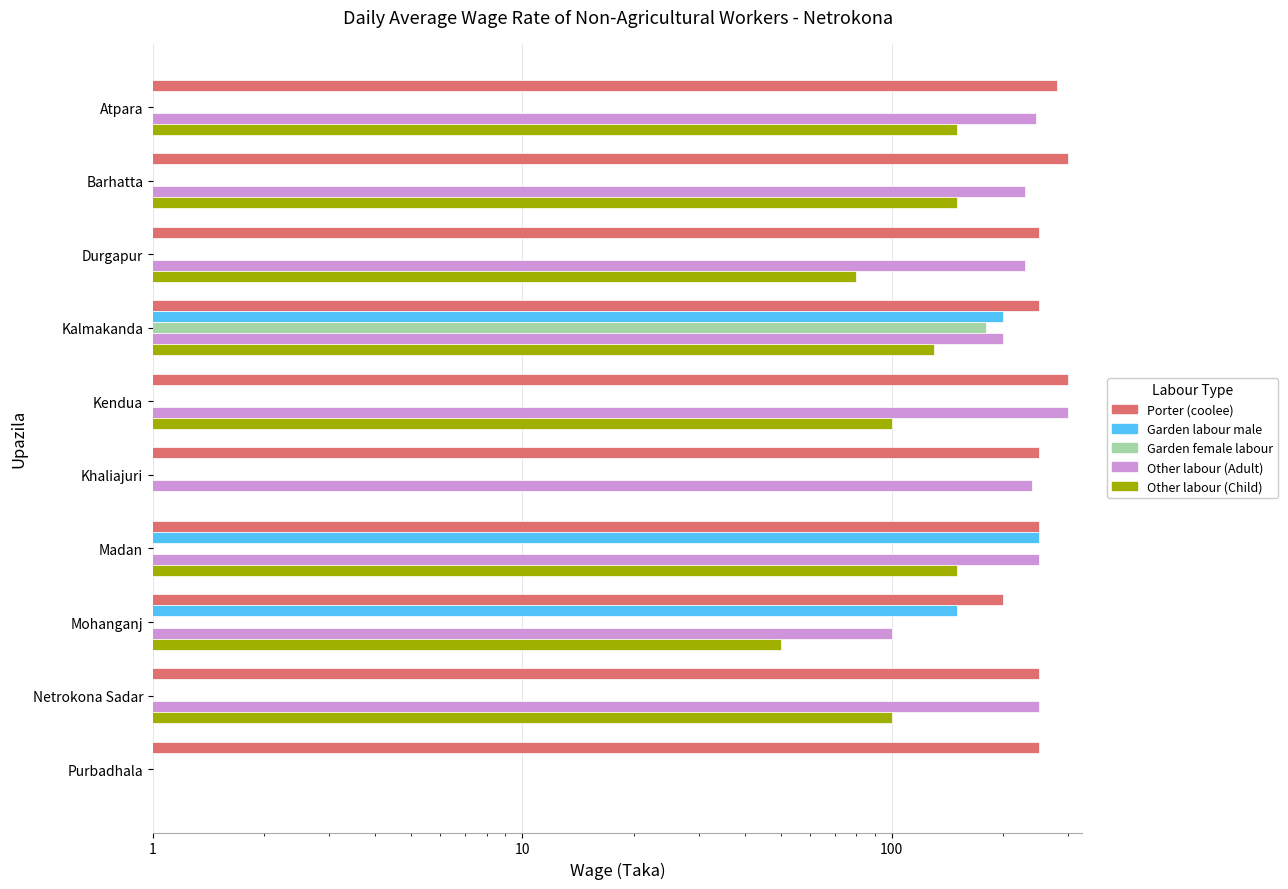

Between Barhatta and Madan, which series saw the biggest shift?

Garden labour male